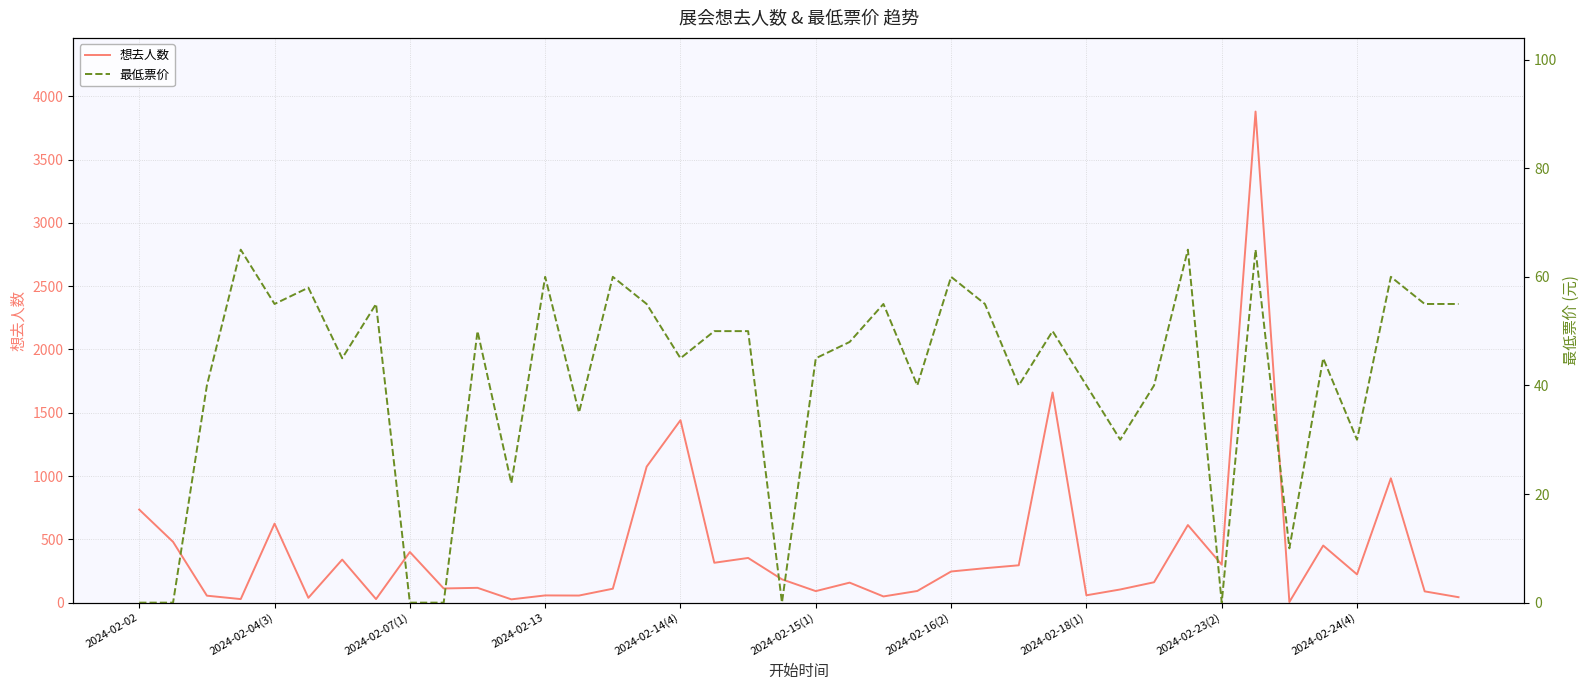

Reading right to left, transcribe all the data shown in this chart.

想去人数: 43	89	982	223	451	5	3879	300	613	161	104	58	1660	295	272	246	92	49	158	91	184	353	315	1441	1074	110	56	57	26	117	112	400	28	340	38	624	28	55	480	735
最低票价: 55	55	60	30	45	10	65	0	65	40	30	40	50	40	55	60	40	55	48	45	0	50	50	45	55	60	35	60	22	50	0	0	55	45	58	55	65	40	0	0